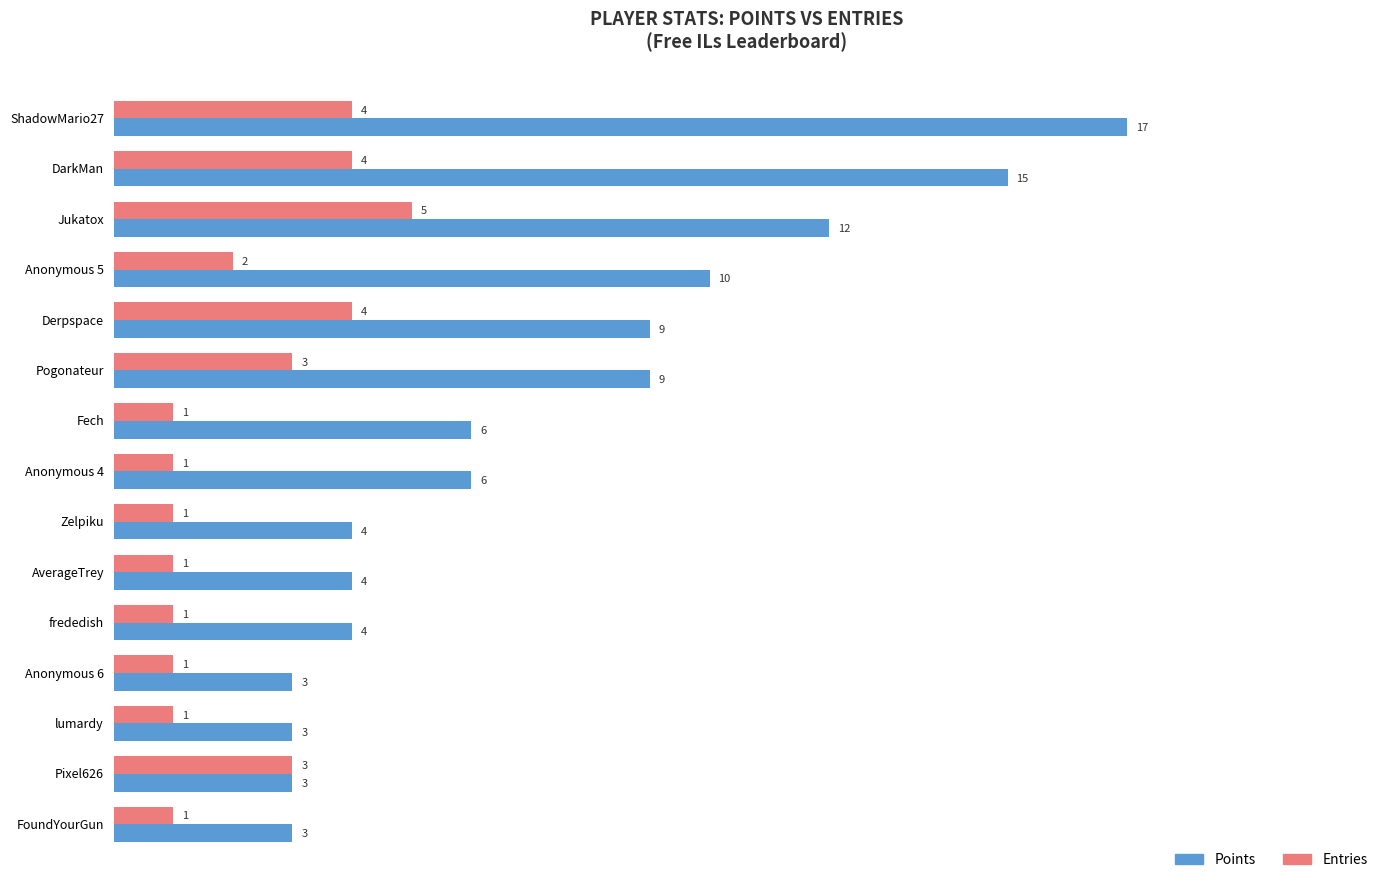

True or false: Points has a value of 14 at Derpspace.

False